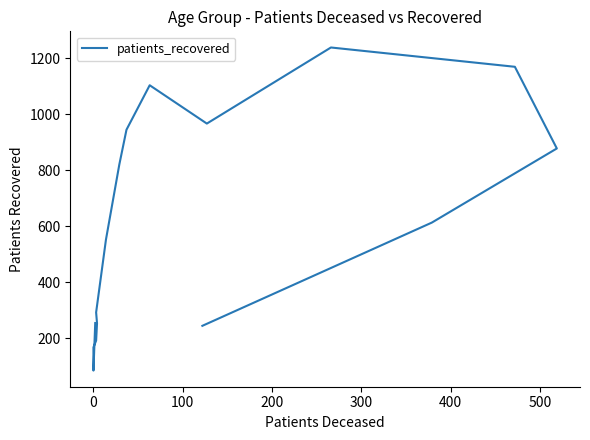

What is the value of the 6th point from the left?

292